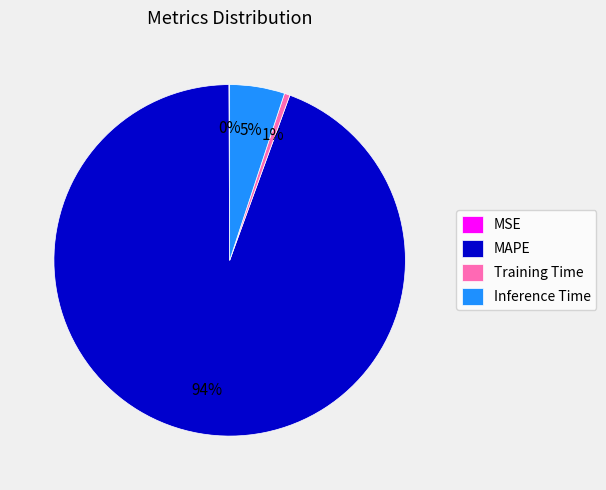

True or false: MAPE accounts for 83% of the total.

False